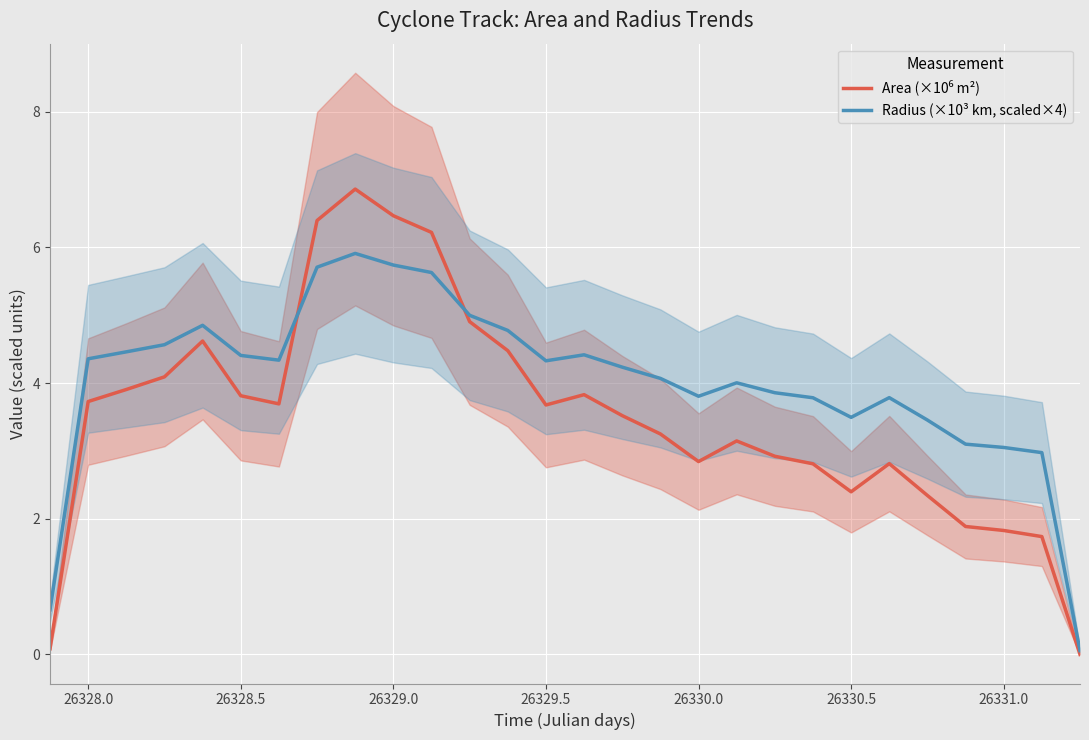

What is the maximum value shown in the chart?

6.9